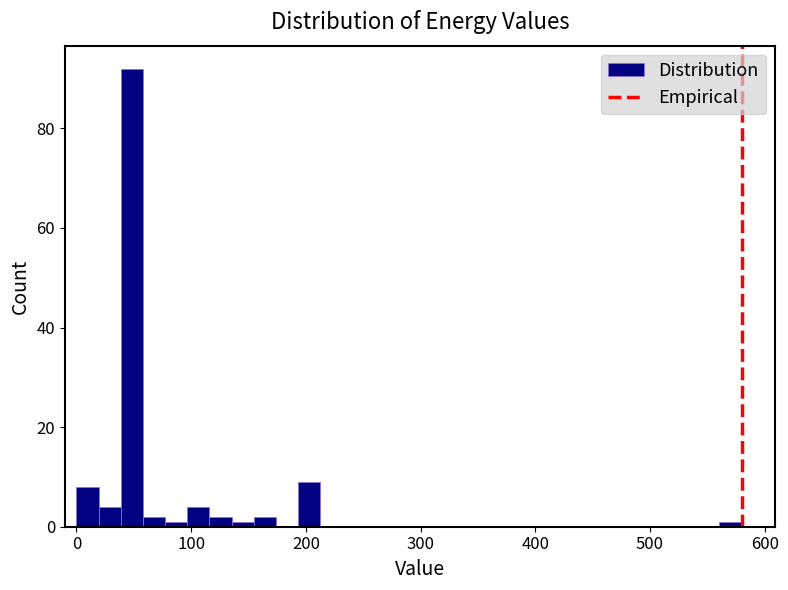

Around what value on the x-axis is the tallest bar? Give the approximate position of its centre, as read against the axis.

50